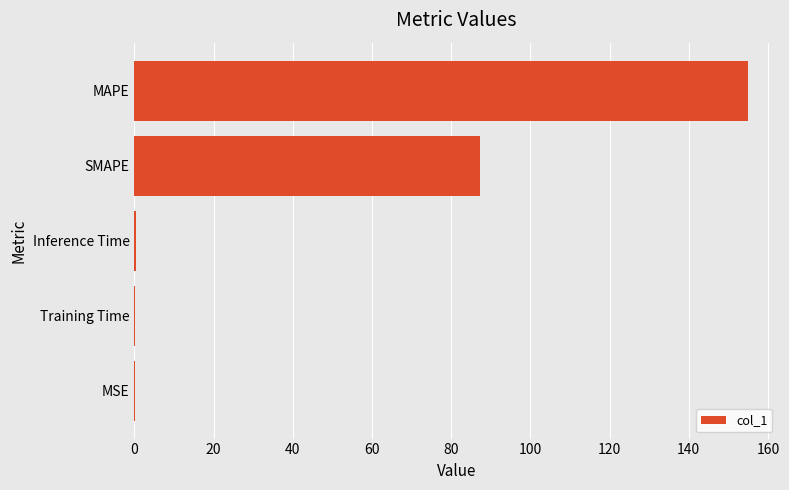

Is it true that the value at SMAPE is 87.3?

True